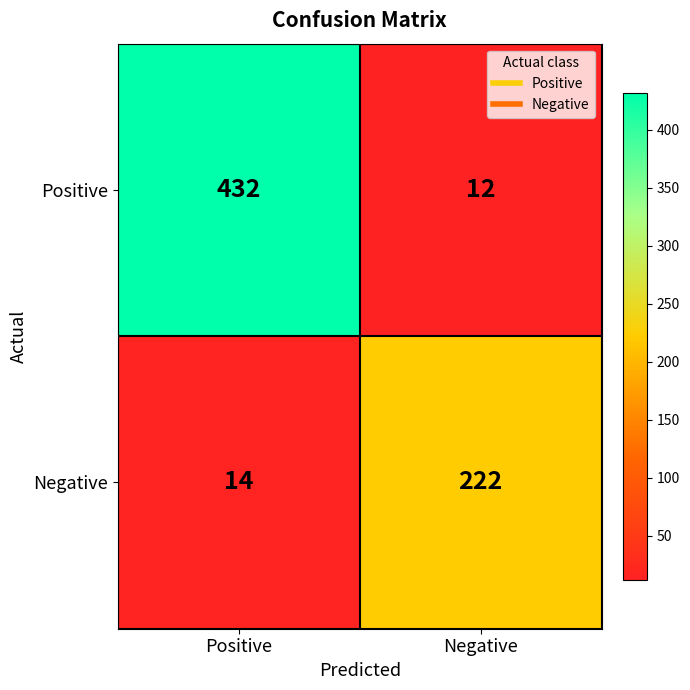

What value does the Positive series have at Negative, to the nearest 10?

10